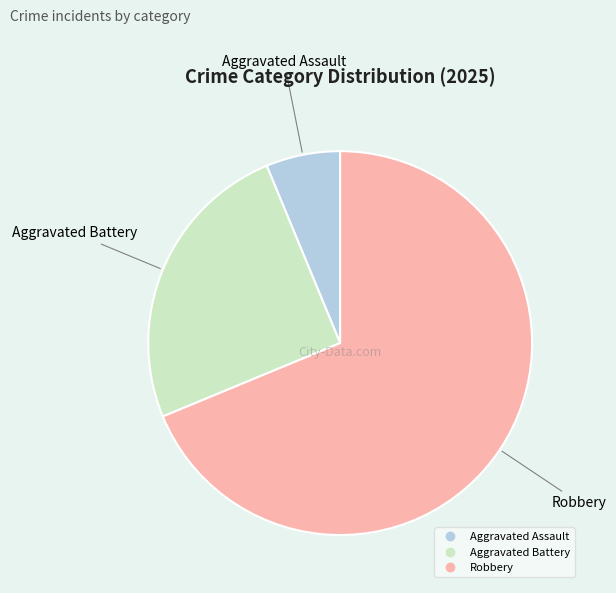

Count the number of slices in the pie.

3